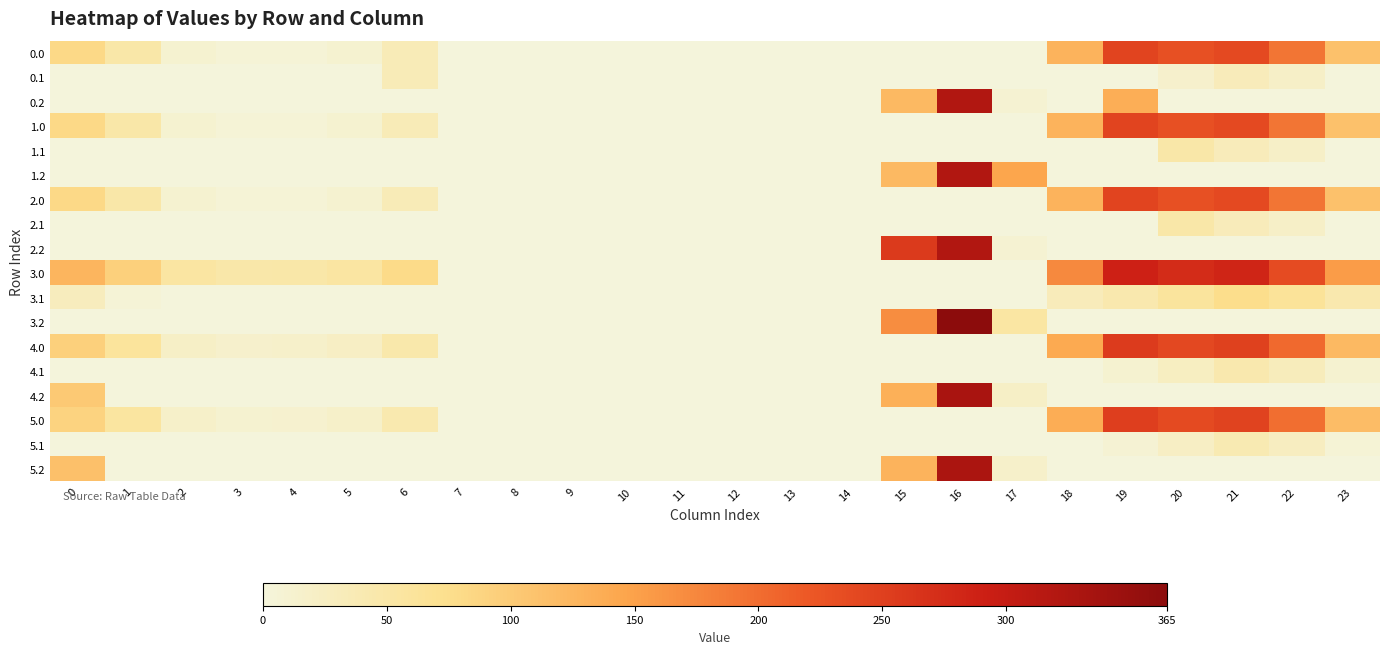

Count the number of data series in this chart.

18